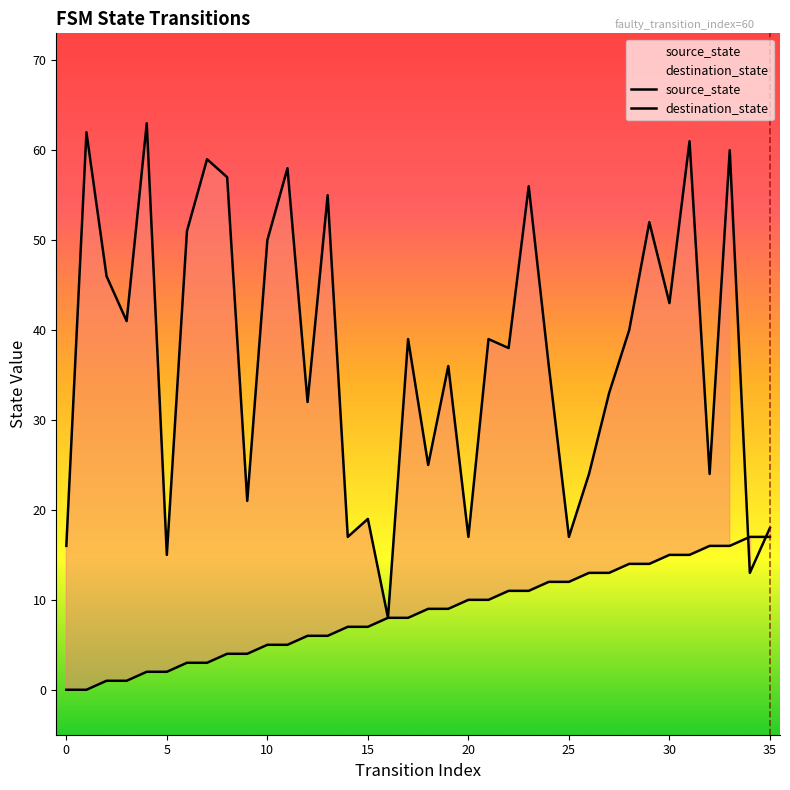

Between 4 and 15, which series saw the biggest shift?

destination_state